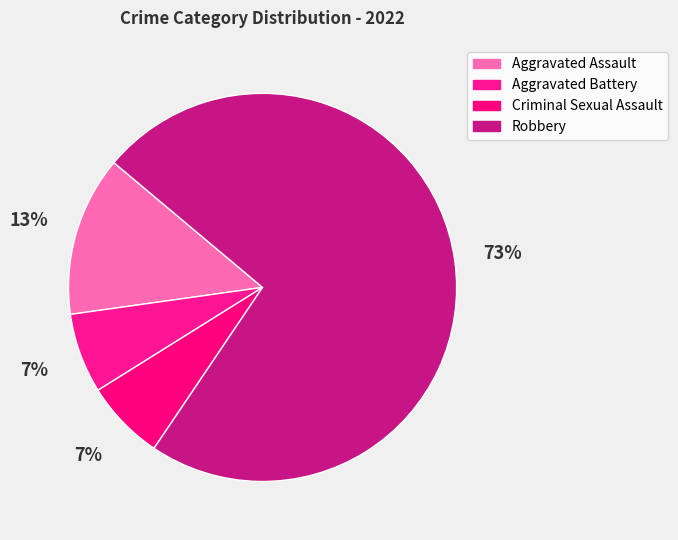

Which category has the biggest portion of the pie?

Robbery